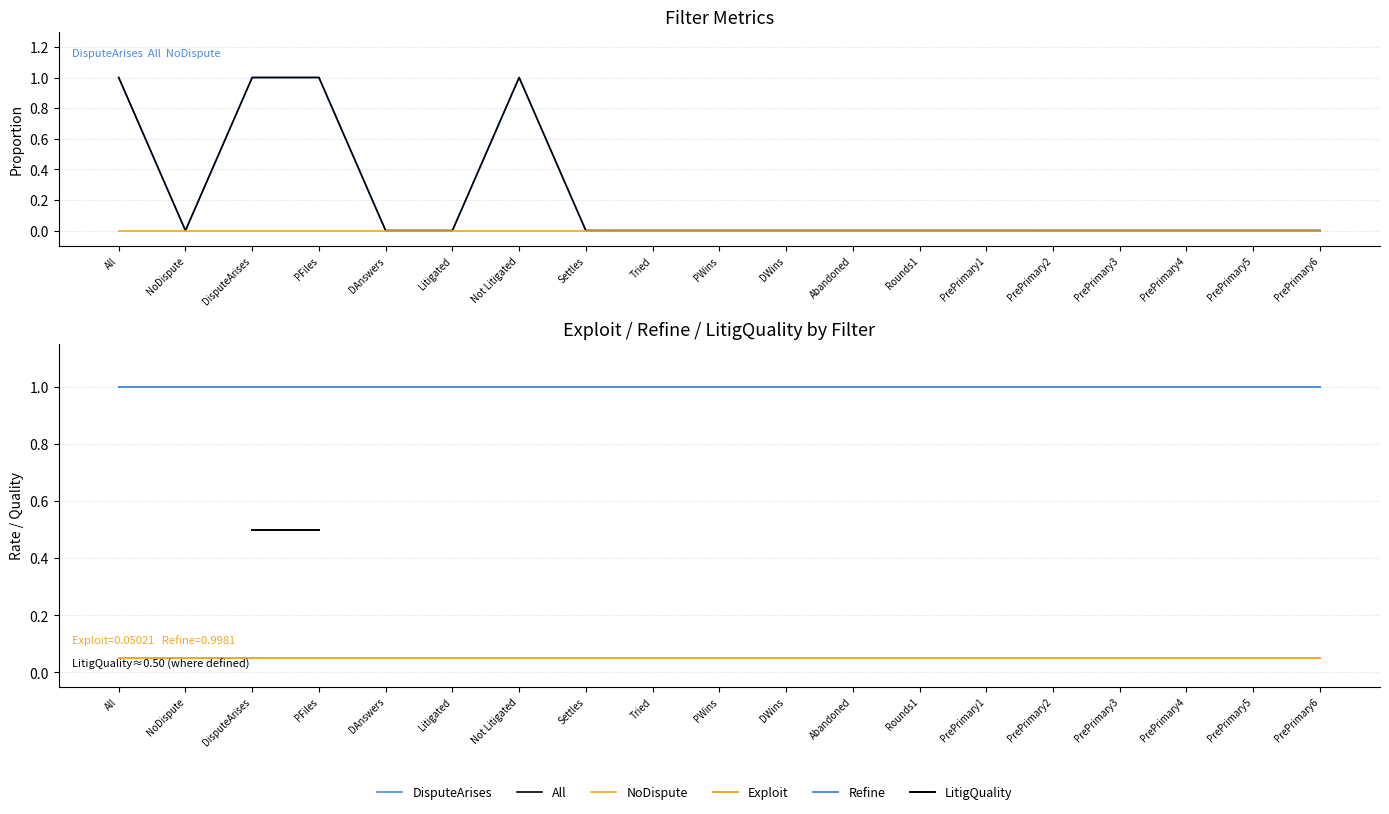

True or false: DisputeArises has a value of -0.6 at Rounds1.

False